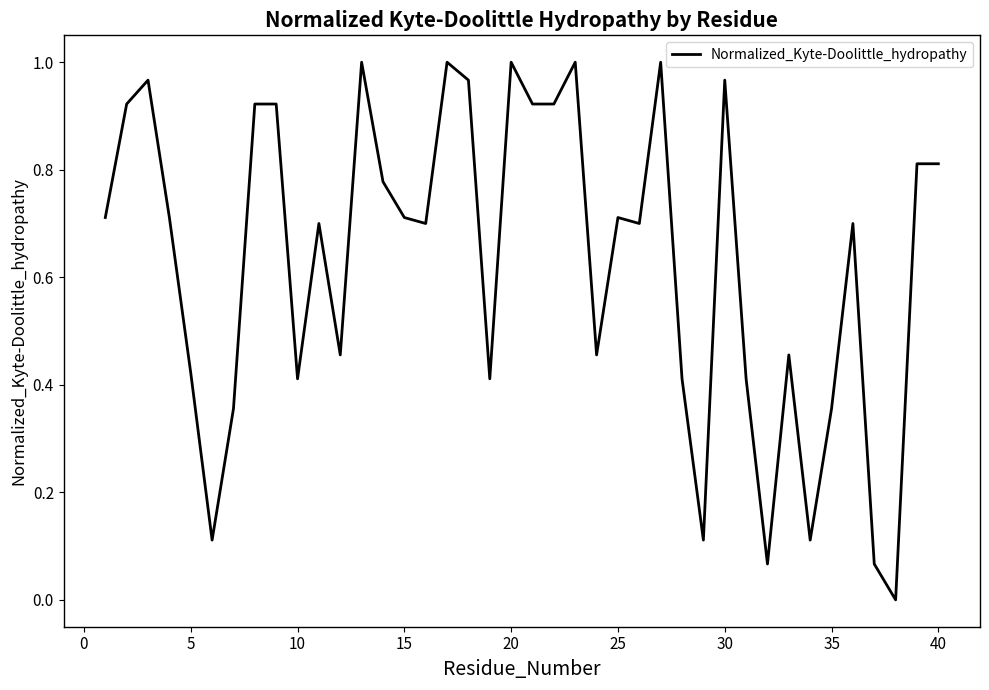

What is the difference between the values at 10 and 20?

0.6